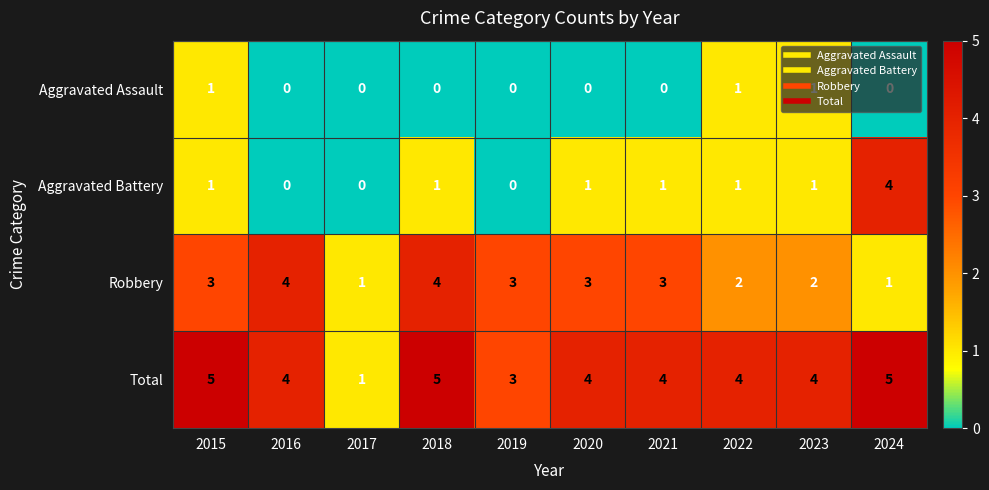

Rank the series by their average value, from lowest to highest.

Aggravated Assault, Aggravated Battery, Robbery, Total